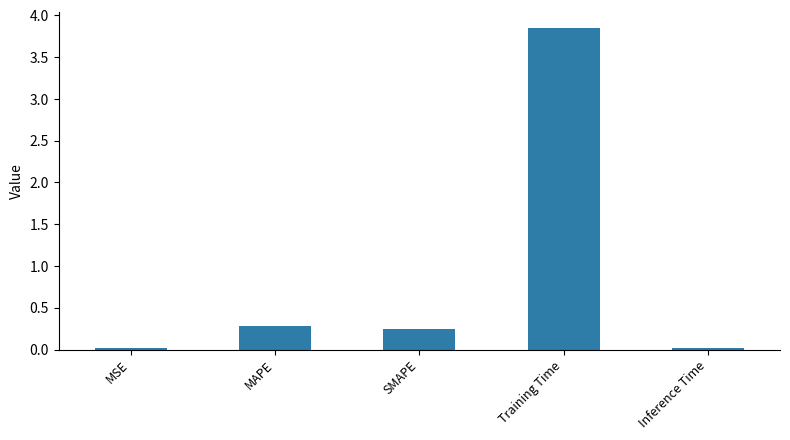

Are the bars grouped side by side (vs. stacked)?

No